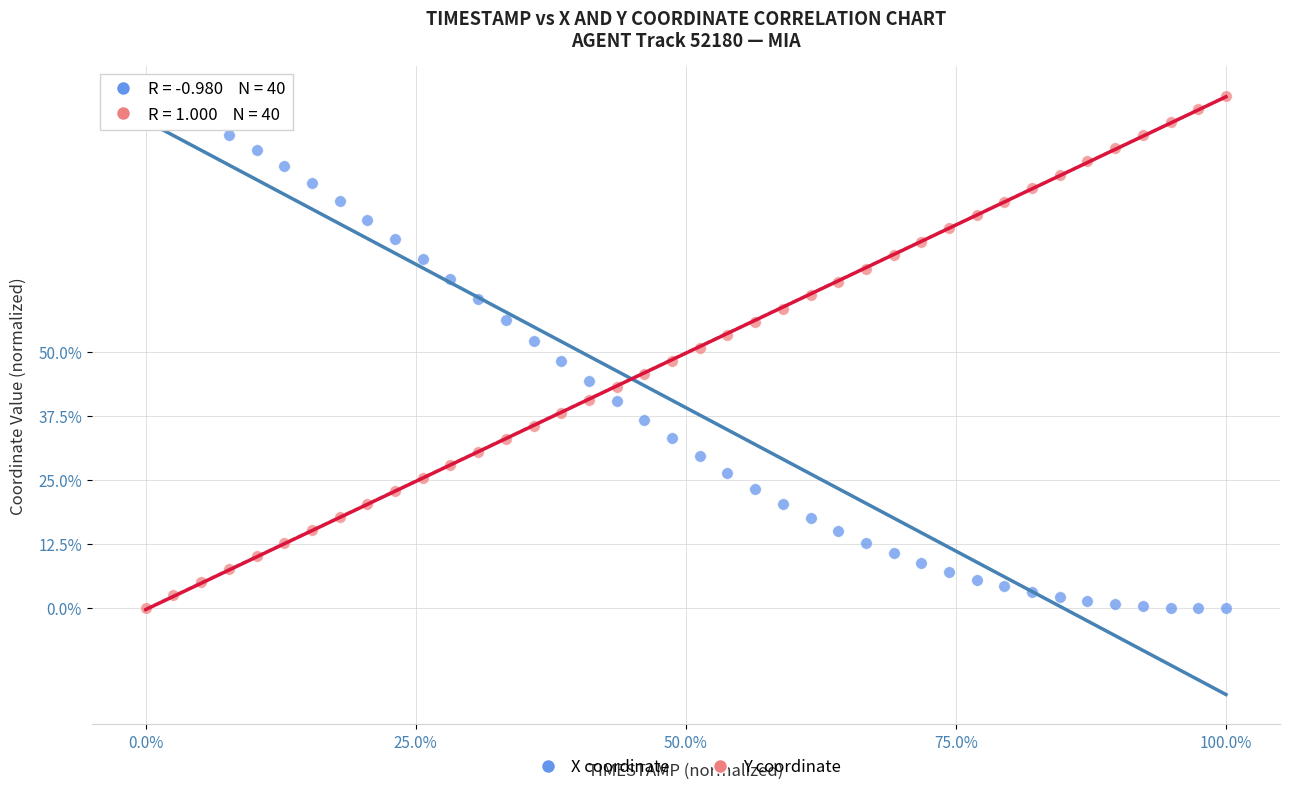

What are all the series names shown in the legend?

X coordinate, Y coordinate